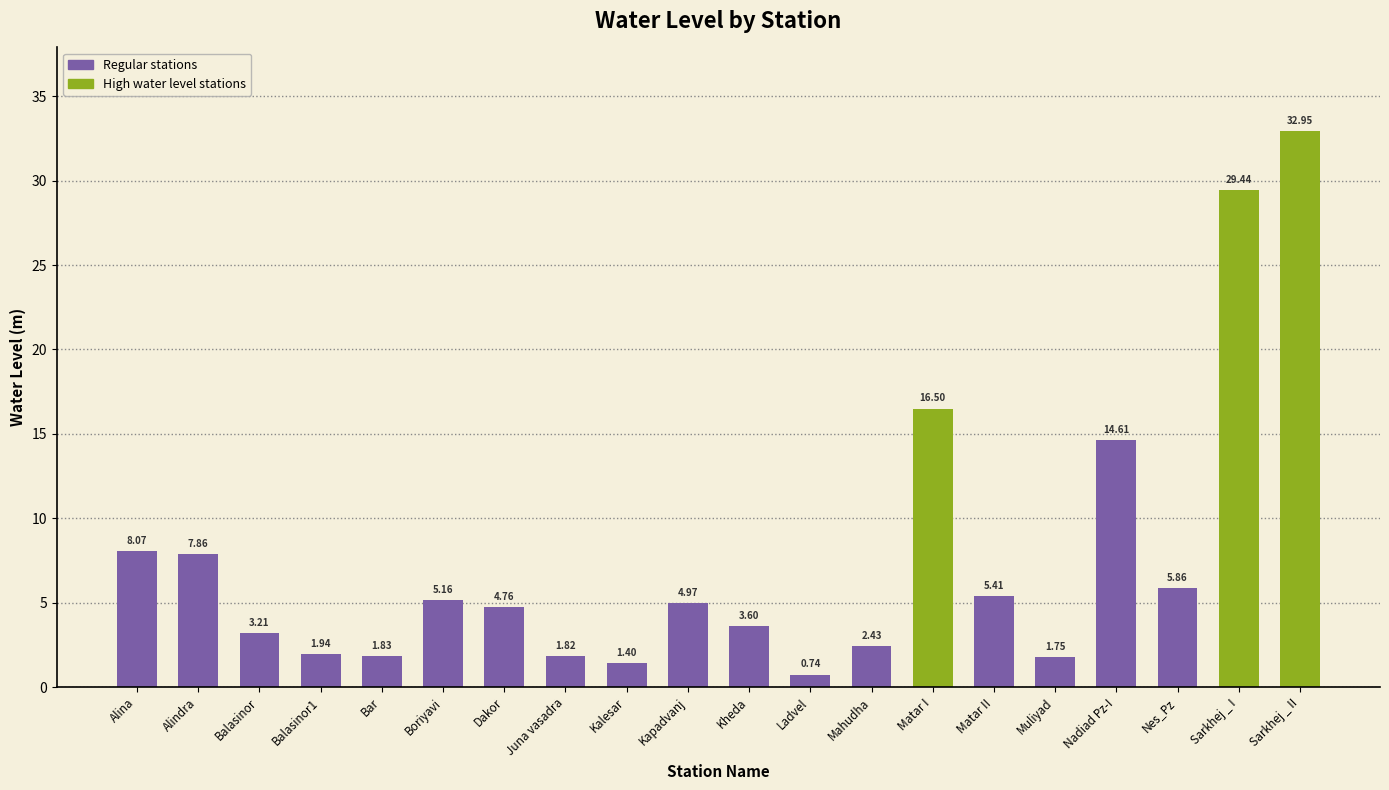

What is the difference between the maximum and minimum values?

32.2